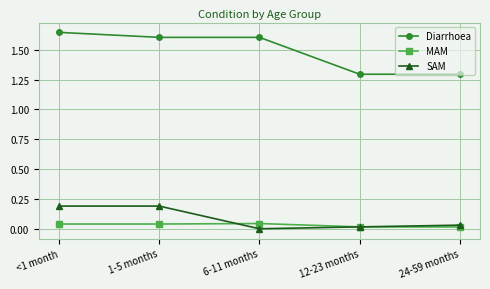

At 1-5 months, list the series in order from smallest to largest.

MAM, SAM, Diarrhoea